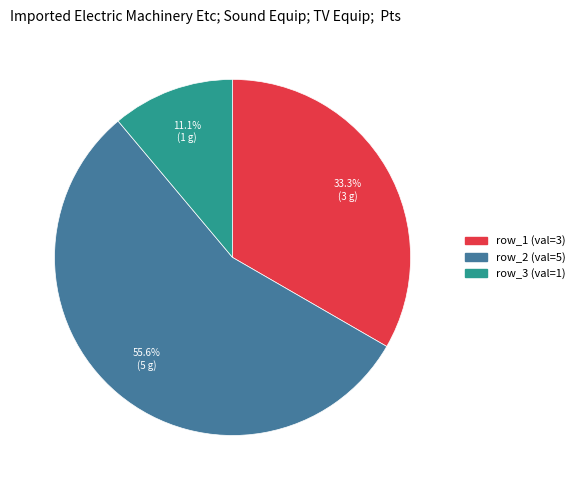

Does row_3 account for over 50% of the chart?

No